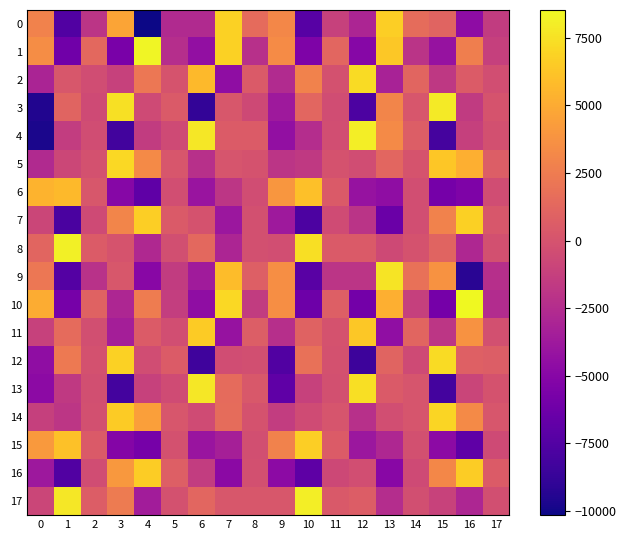

Count the number of categories in the chart.

18